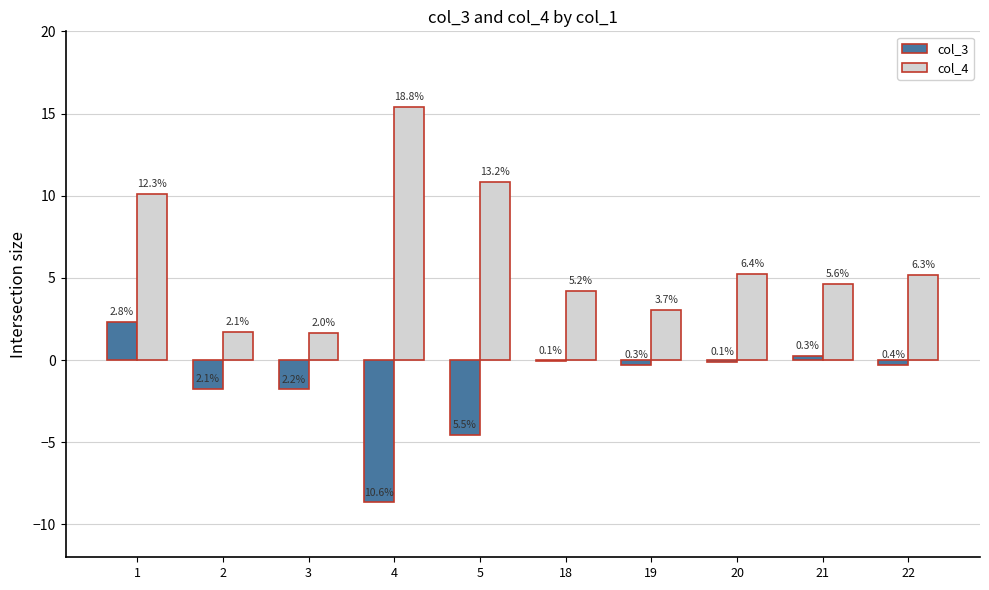

How many groups of bars are there?

10